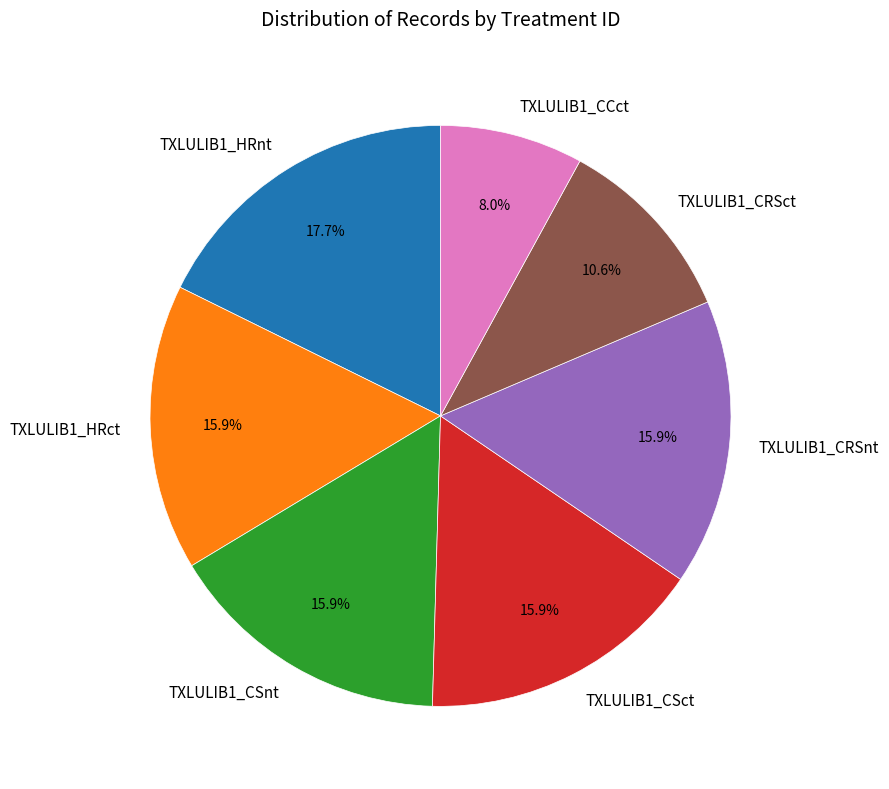

To the nearest percent, what is the combined percentage of TXLULIB1_CSct and TXLULIB1_HRct?

32%